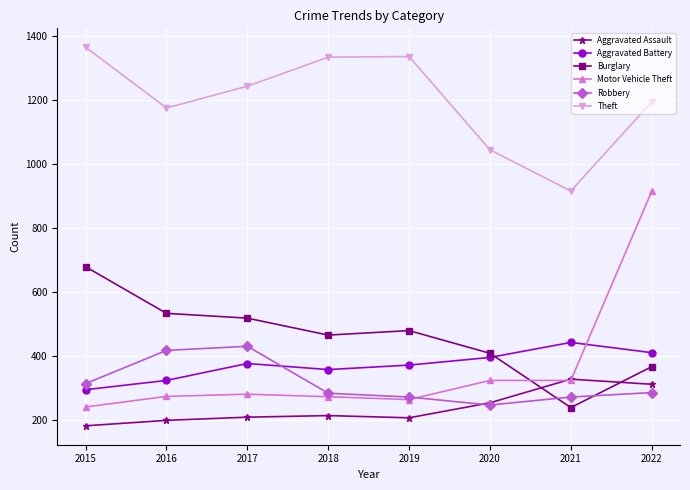

How many interior local peaks does the Theft series have?

1